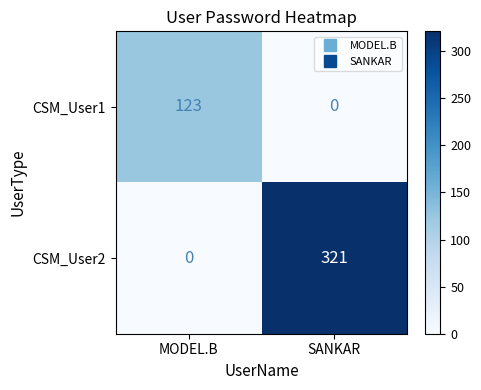

At how many categories does at least one series exceed 269?

1